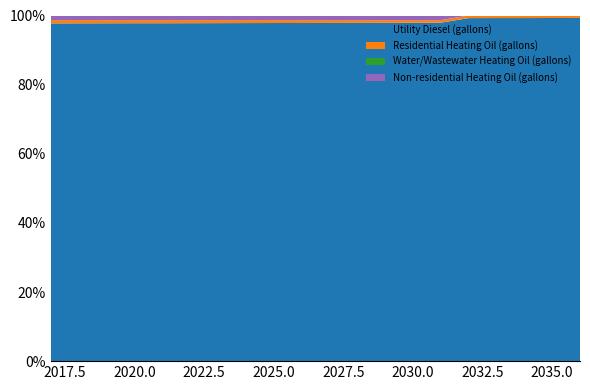

Reading left to right, list all the values displayed in this chart.

Utility Diesel (gallons): 6653620.4	6648331.3	6642172.9	6636014.4	6629638.6	6623262.7	6616524.6	6610366.1	6604642.4	6598846.2	6592832.6	6586529.2	6578342.0	6570299.8	6563924.0	6559649.3	6555664.4	6551317.2	6546897.6	6541825.9
Residential Heating Oil (gallons): 65161.6	63991.6	62821.6	61651.7	61651.7	60481.7	59311.7	58141.7	56971.8	55801.8	54631.8	53461.8	52291.8	51121.9	49951.9	49951.9	48781.9	48781.9	47611.9	46442.0
Water/Wastewater Heating Oil (gallons): 0.0	0.0	0.0	0.0	0.0	0.0	0.0	0.0	0.0	0.0	0.0	0.0	0.0	0.0	0.0	0.0	0.0	0.0	0.0	0.0
Non-residential Heating Oil (gallons): 89998.4	89998.4	89998.4	89998.4	89998.4	89998.4	89998.4	89998.4	89998.4	89998.4	89998.4	89998.4	89998.4	89998.4	89998.4	0.0	0.0	0.0	0.0	0.0